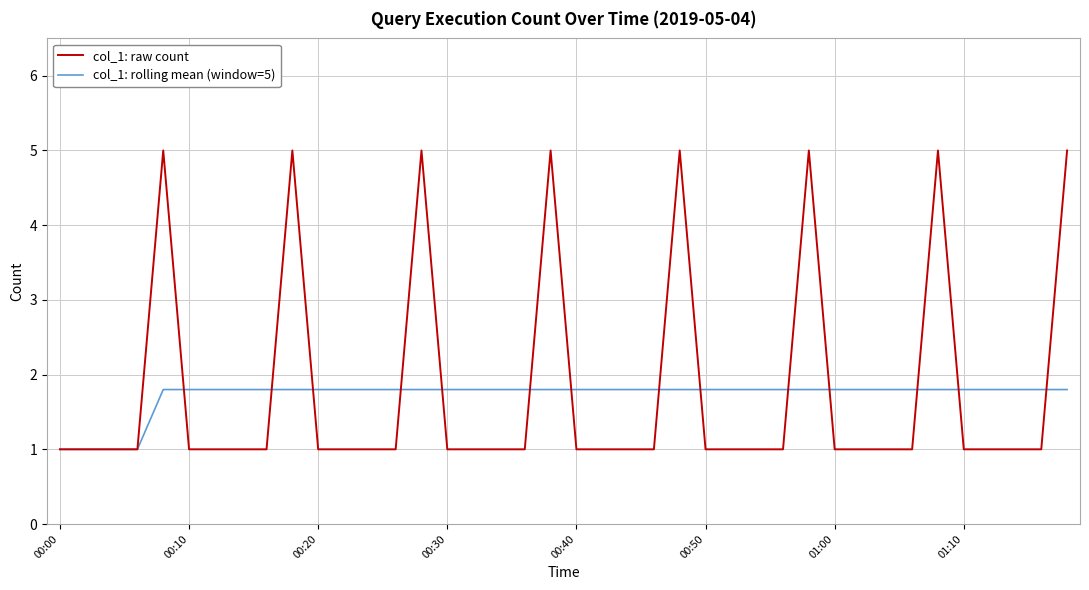

Count the number of categories in the chart.

40